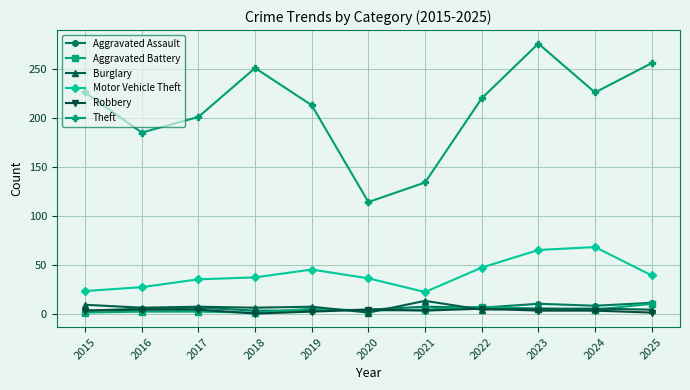

What is the difference between the Motor Vehicle Theft values at 2017 and 2020?

1